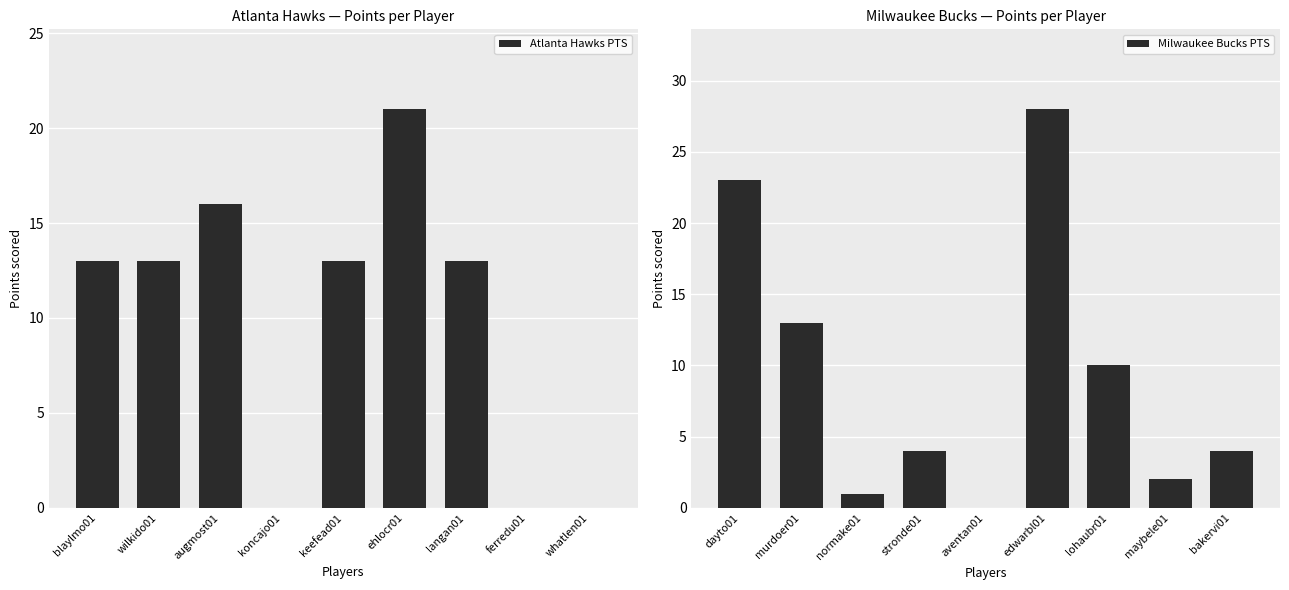

Which series has the largest range (max minus min)?

Milwaukee Bucks PTS